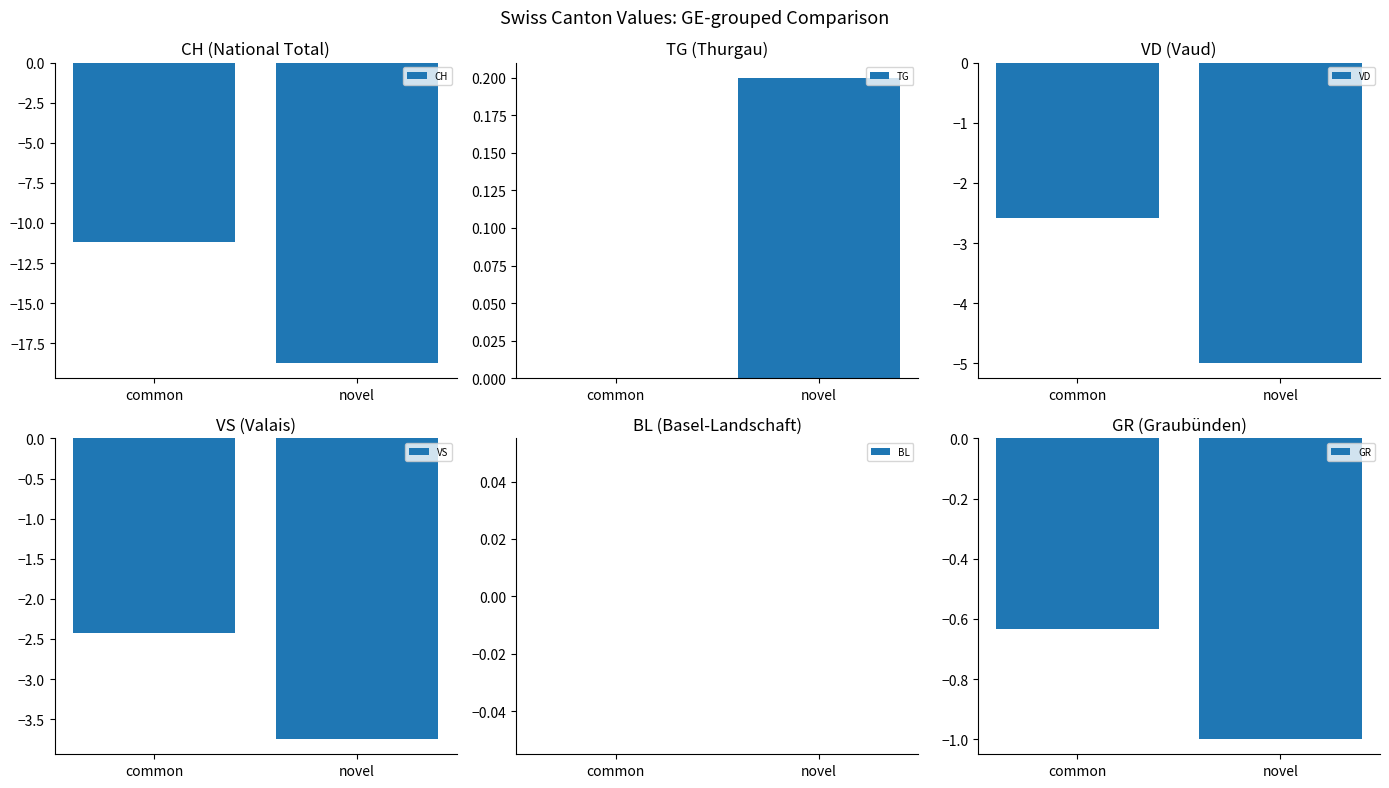

True or false: TG has a value of 0.0 at common.

True